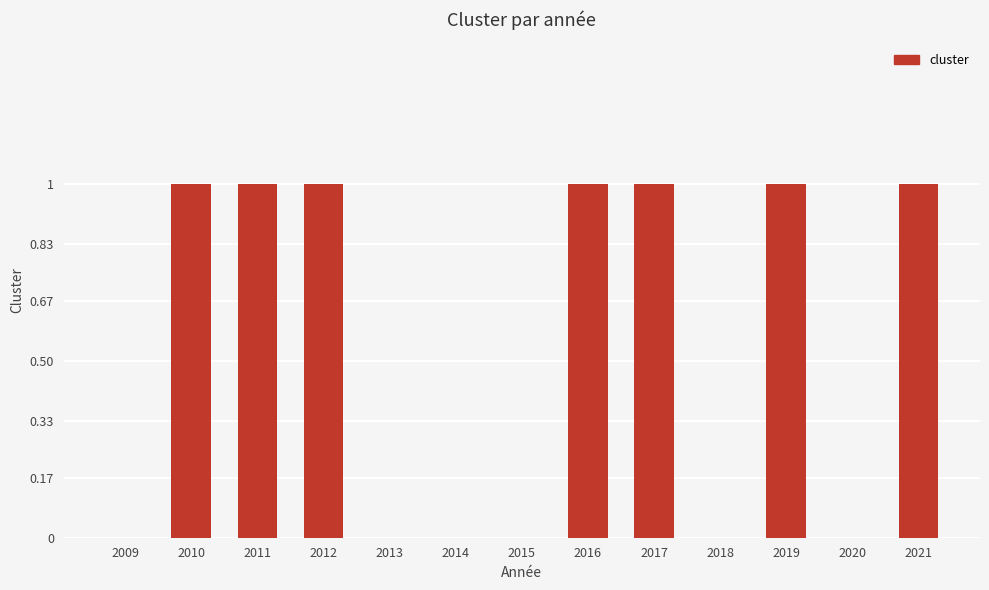

Reading left to right, transcribe all the data shown in this chart.

0	1	1	1	0	0	0	1	1	0	1	0	1